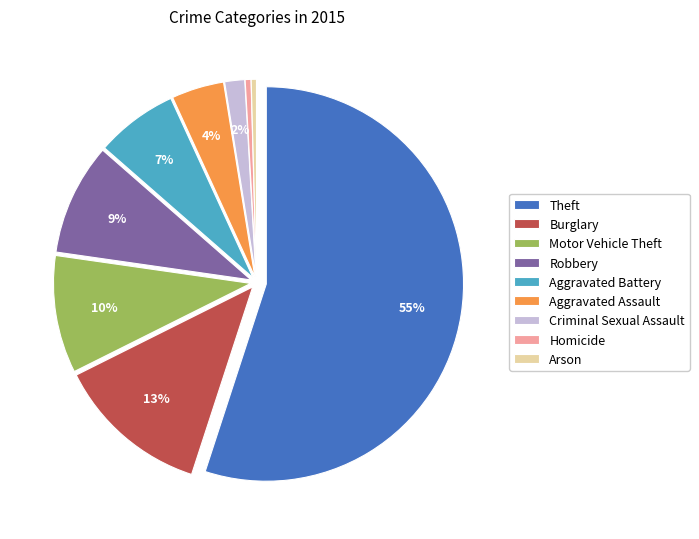

Which slice is the largest?

Theft